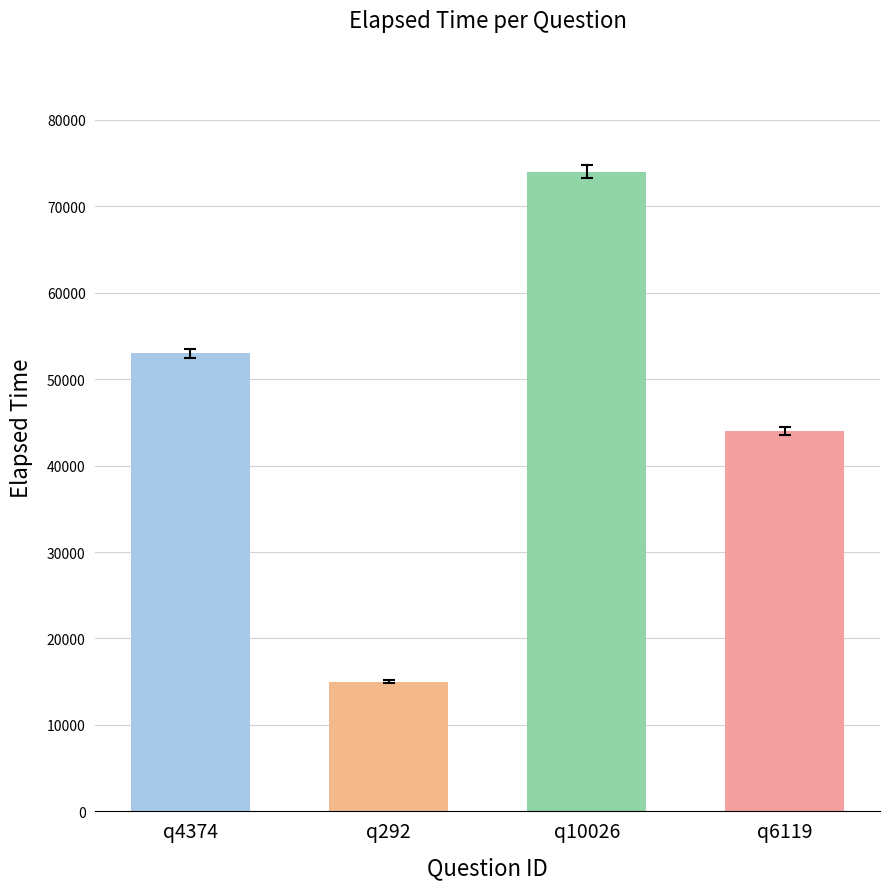

Reading left to right, what are all the values shown in this chart?

53000	15000	74000	44000